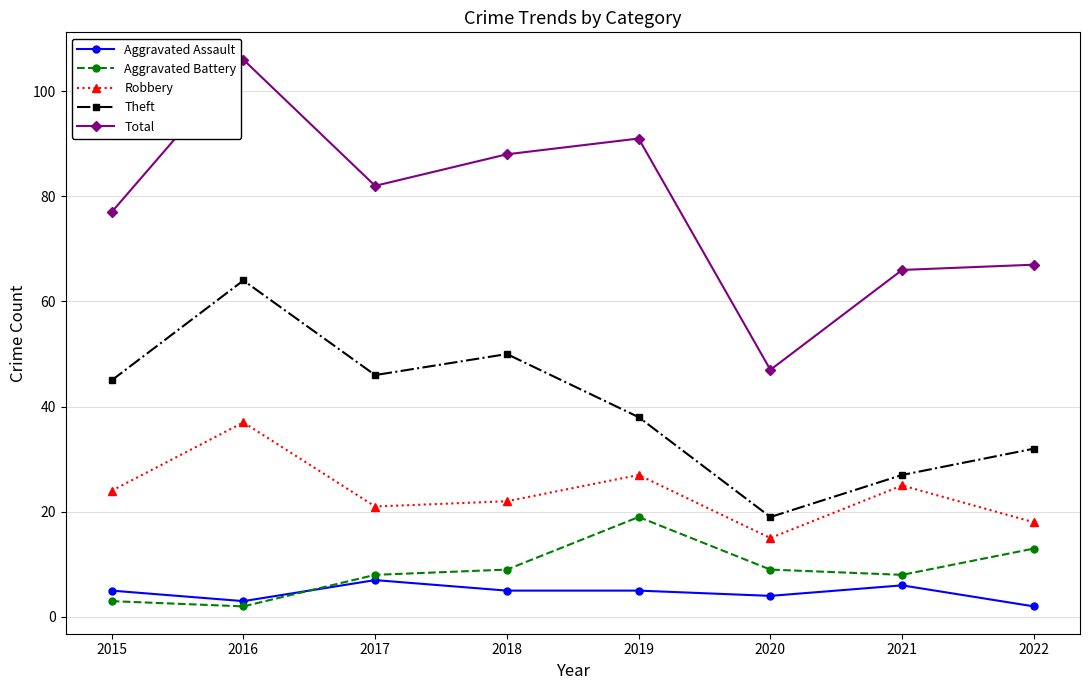

What is the difference between the maximum and minimum values in the Robbery series?

22